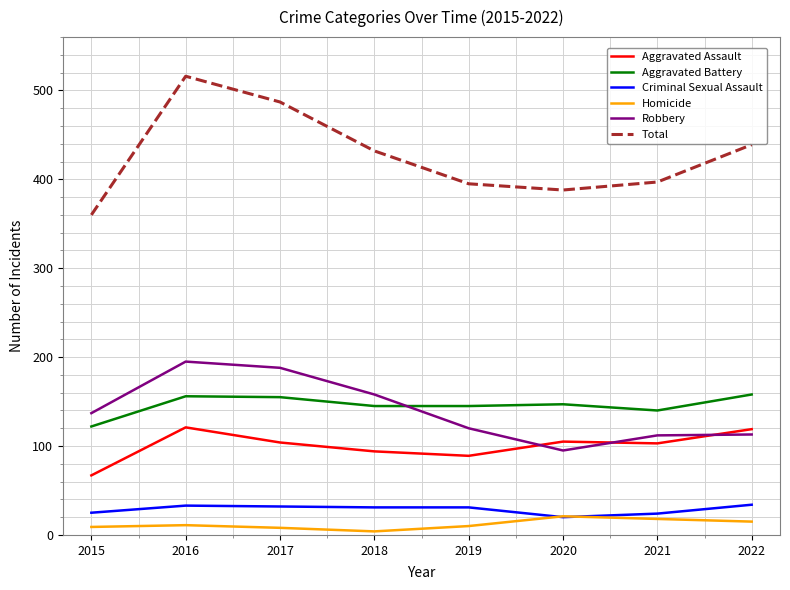

Which series changed the most between 2016 and 2018?

Total